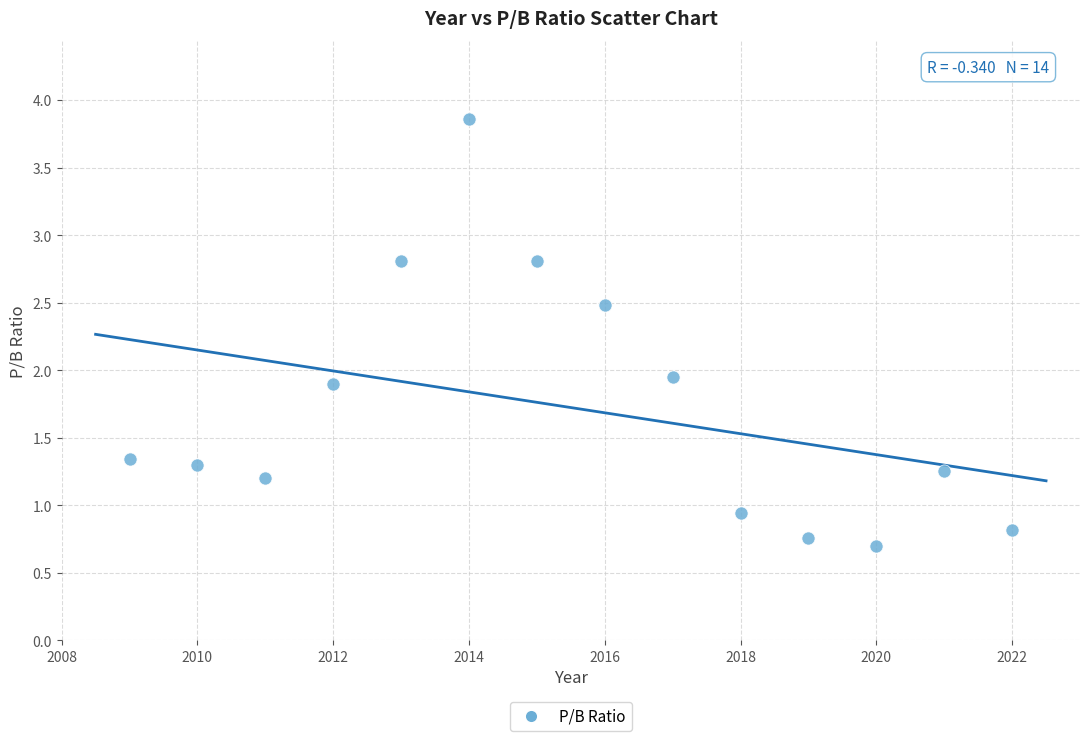

What is the range of X values (max minus min)?

13.0